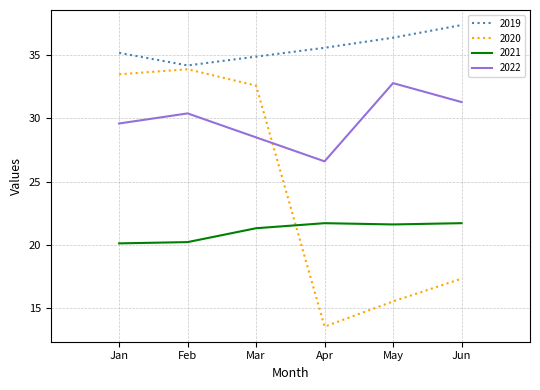

Which series has the largest range (max minus min)?

2020